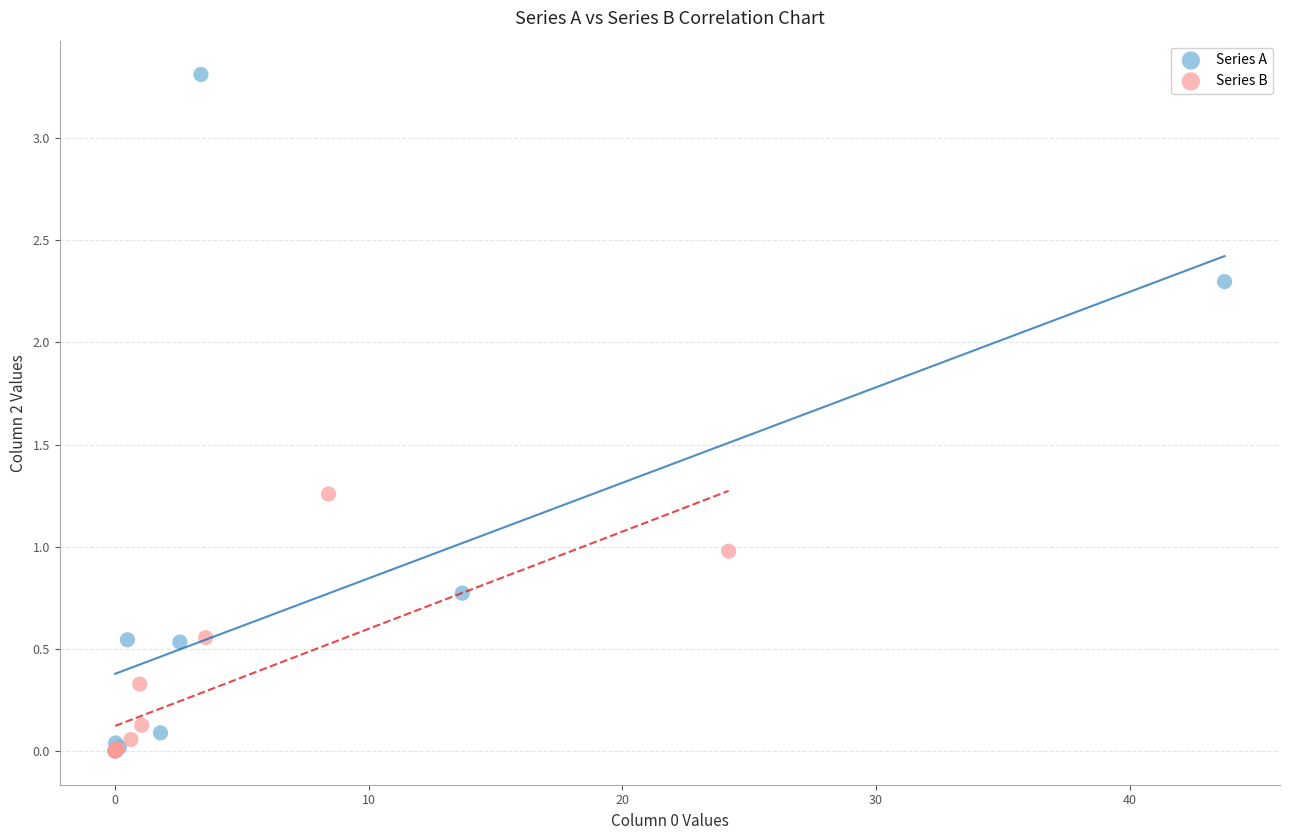

Which series reaches the maximum Y coordinate?

Series A